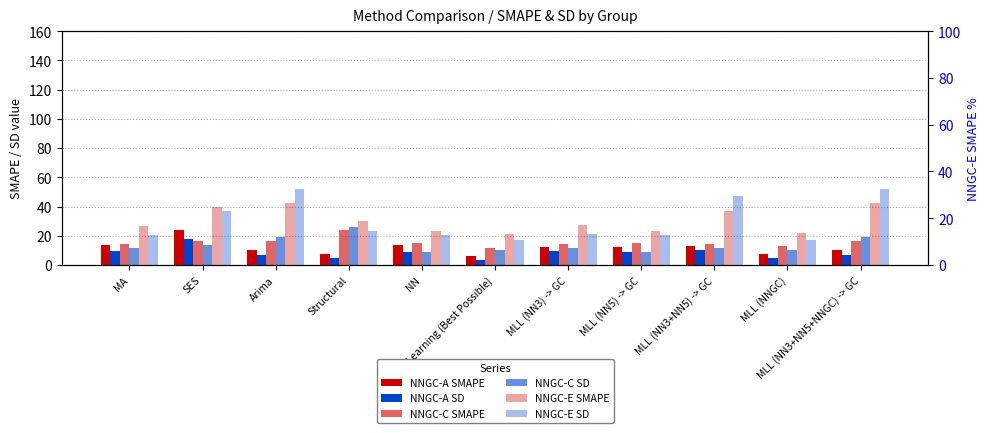

Read the NNGC-C SD value at MLL (NN5) -> GC.

9.1